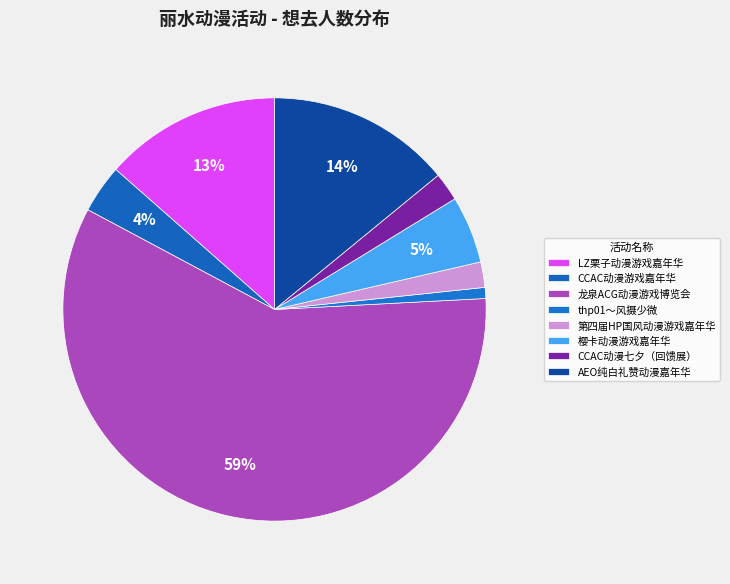

How many segments does this pie chart have?

8